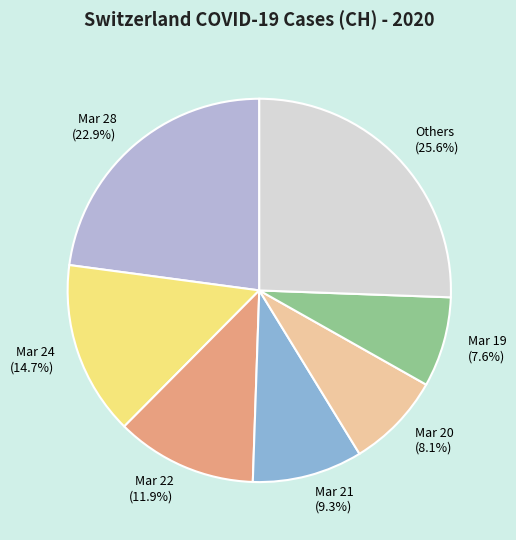

How many segments does this pie chart have?

7